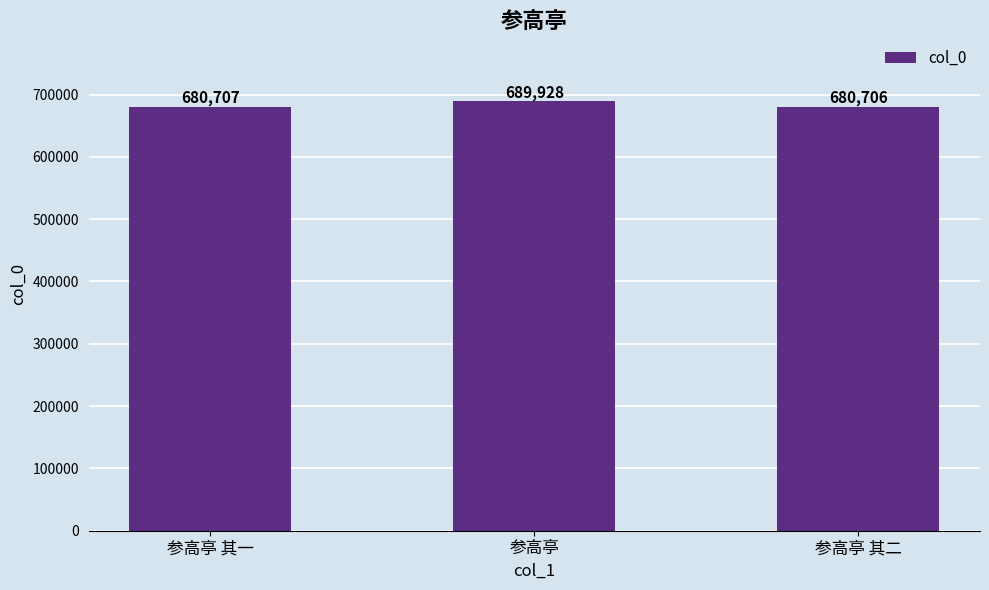

What is the ratio of the value at 参高亭 其二 to the value at 参高亭?

1.0